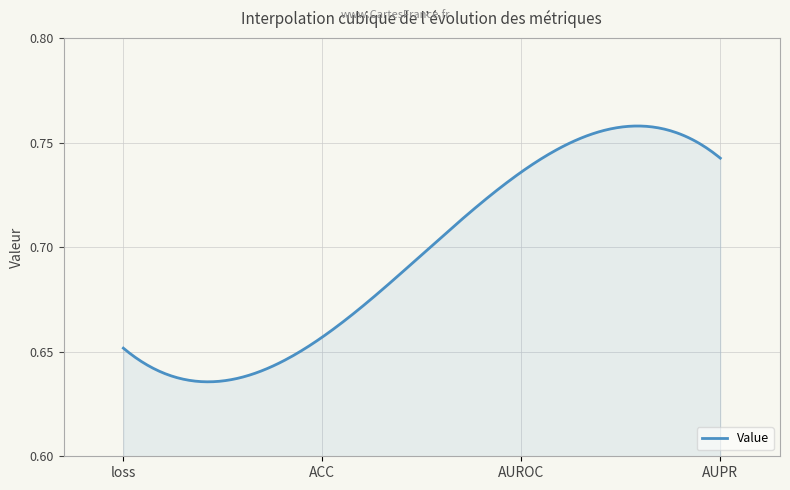

What is the average value?

0.7